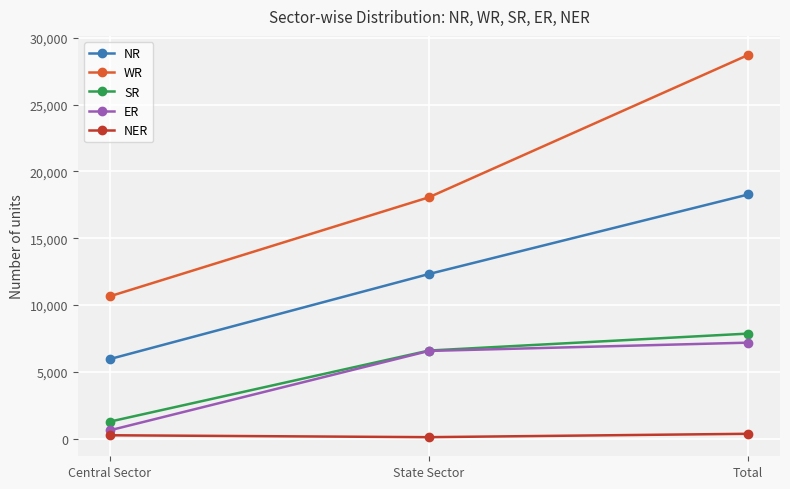

At which label is SR closest to 4566?

State Sector